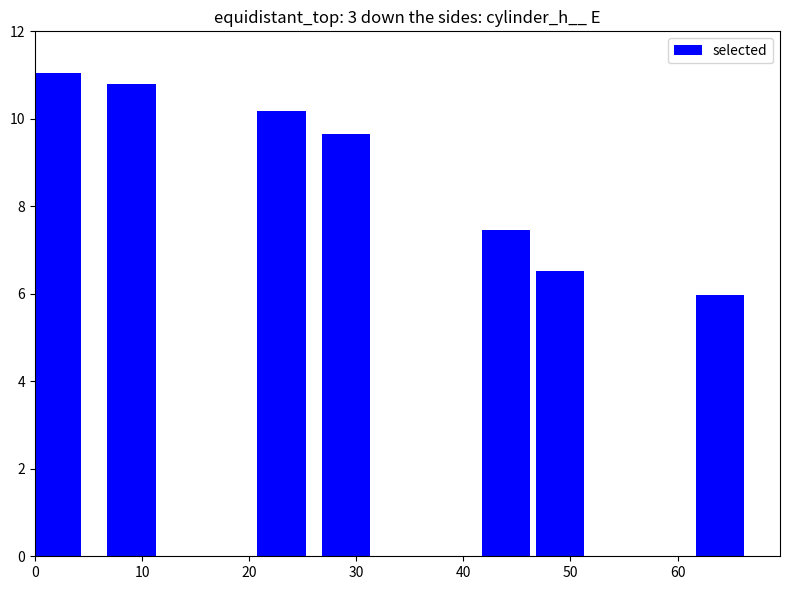

How many bars are there in total?

7